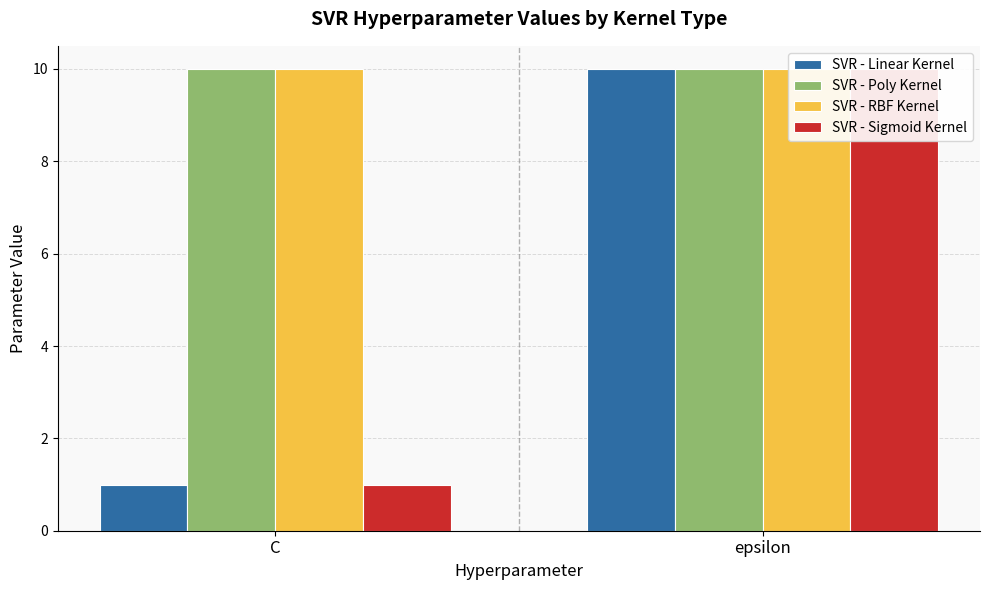

At how many categories does at least one series exceed 2?

2